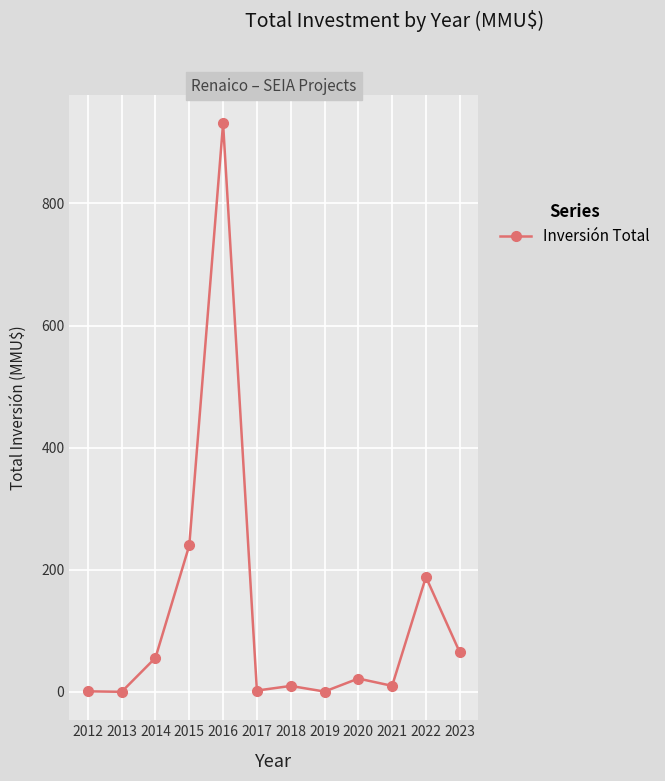

What is the change in value from 2020 to 2022?

+166.3